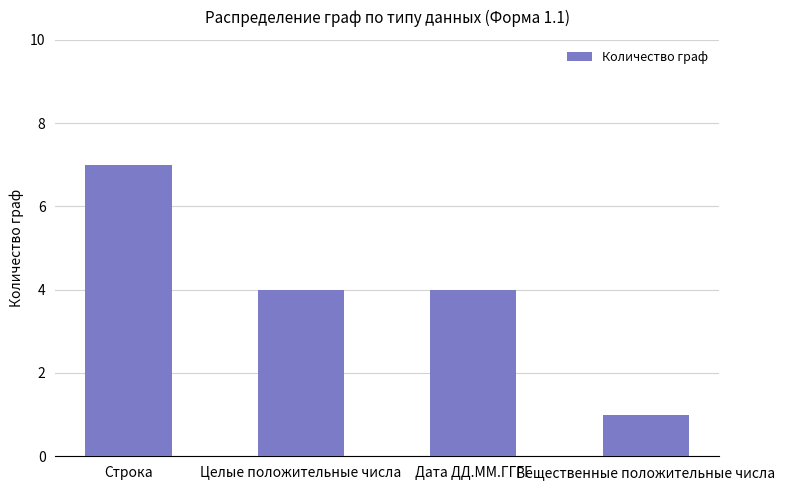

True or false: the data shows 1 at Вещественные положительные числа.

True